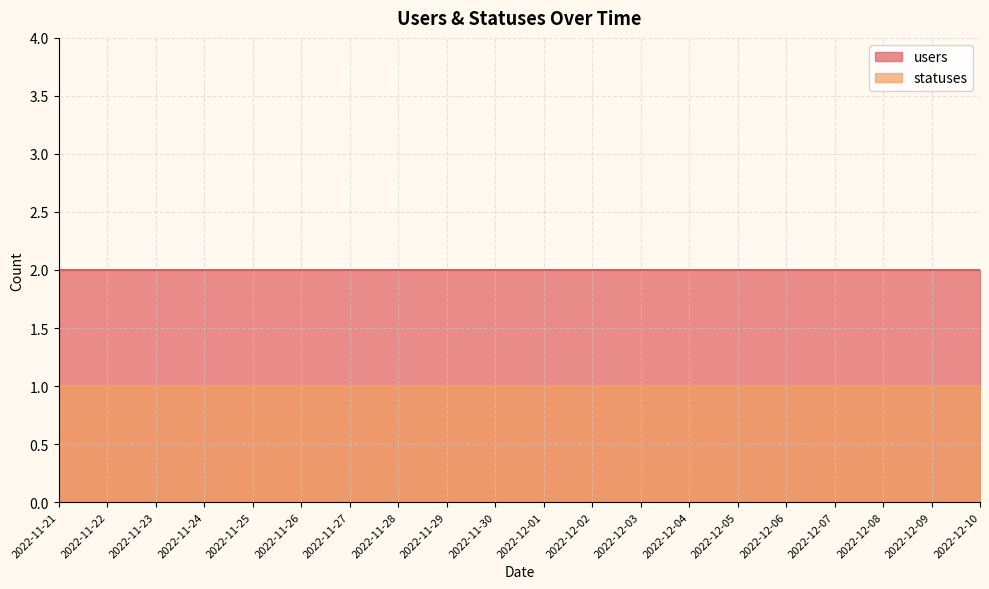

Reading left to right, extract all data points from this chart.

users: 2022-11-21=2	2022-11-22=2	2022-11-23=2	2022-11-24=2	2022-11-25=2	2022-11-26=2	2022-11-27=2	2022-11-28=2	2022-11-29=2	2022-11-30=2	2022-12-01=2	2022-12-02=2	2022-12-03=2	2022-12-04=2	2022-12-05=2	2022-12-06=2	2022-12-07=2	2022-12-08=2	2022-12-09=2	2022-12-10=2
statuses: 2022-11-21=1	2022-11-22=1	2022-11-23=1	2022-11-24=1	2022-11-25=1	2022-11-26=1	2022-11-27=1	2022-11-28=1	2022-11-29=1	2022-11-30=1	2022-12-01=1	2022-12-02=1	2022-12-03=1	2022-12-04=1	2022-12-05=1	2022-12-06=1	2022-12-07=1	2022-12-08=1	2022-12-09=1	2022-12-10=1